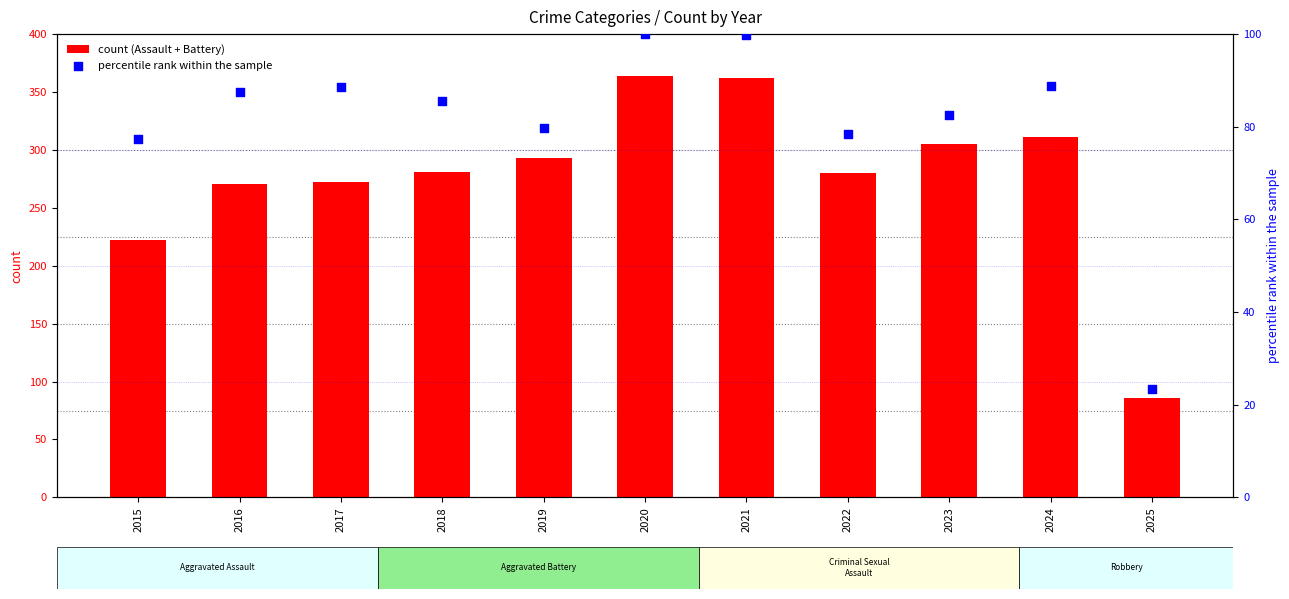

What are all the series names shown in the legend?

count (Assault + Battery), percentile rank within the sample